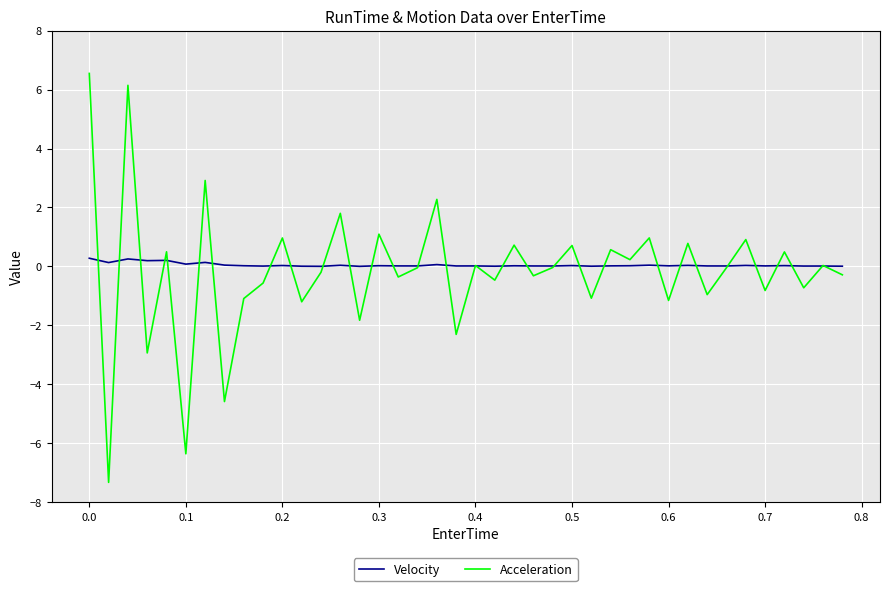

Which series has the widest spread of values?

Acceleration